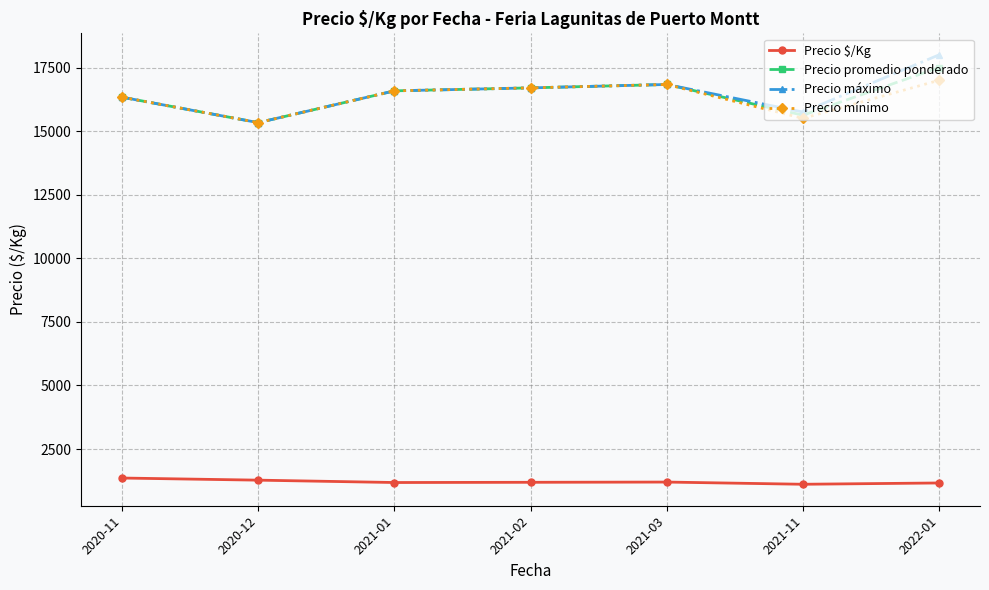

Where does the Precio promedio ponderado series first go above 16583?

2021-01